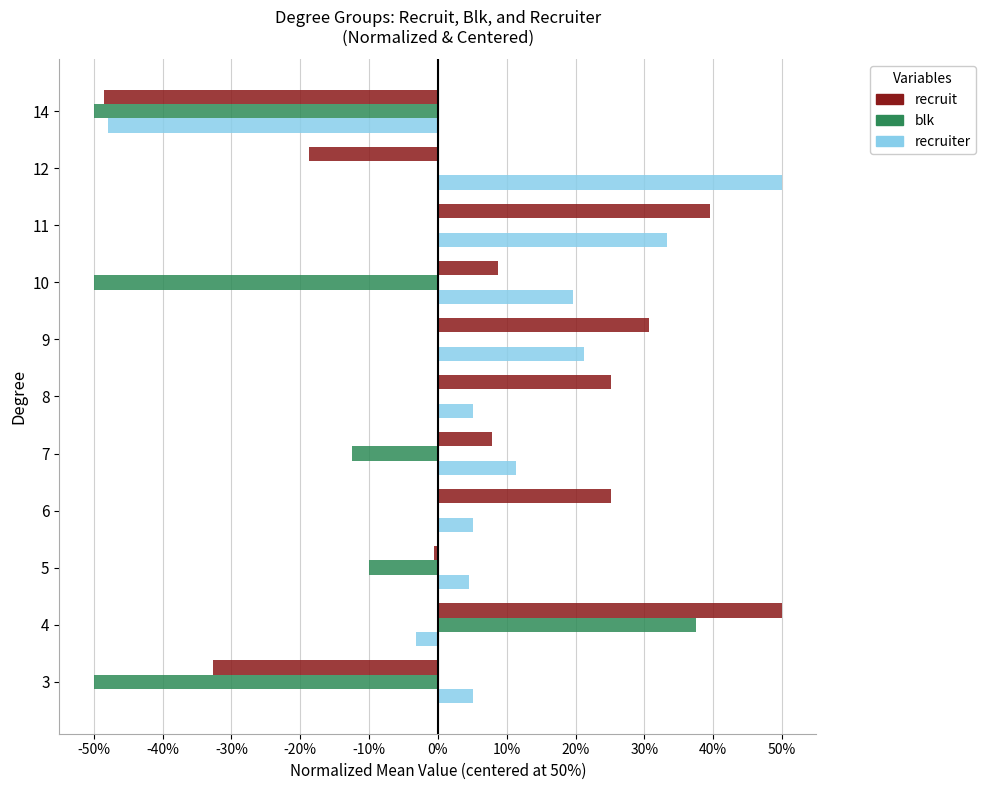

The value of recruiter at 9 is 13.1. True or false?

False